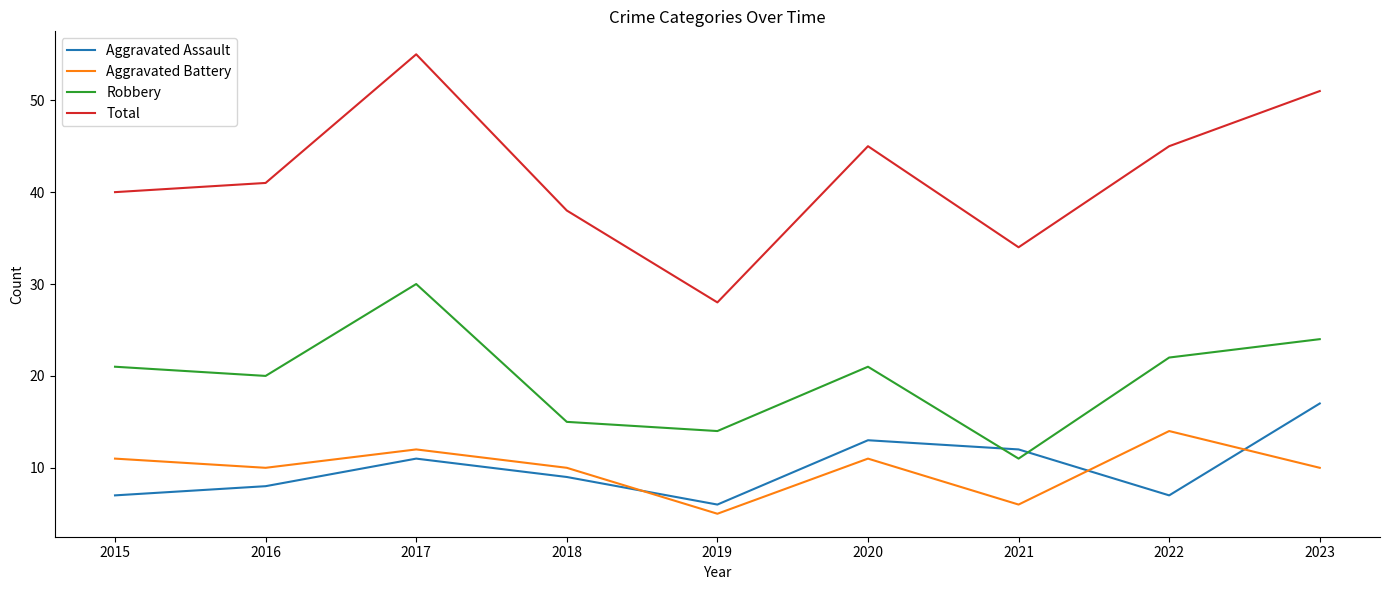

Which series changed the most between 2018 and 2020?

Total